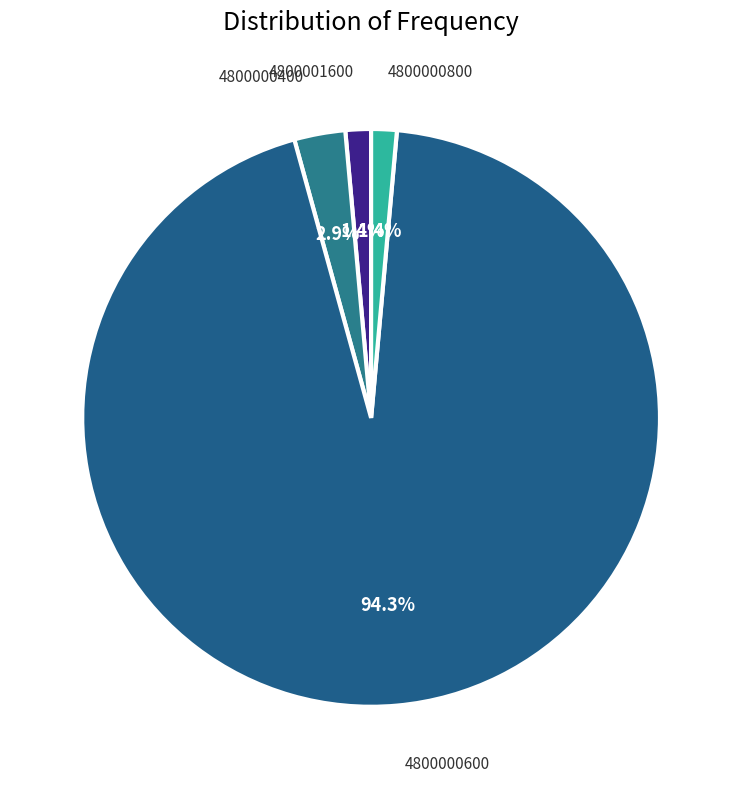

Does any single category account for the majority?

Yes